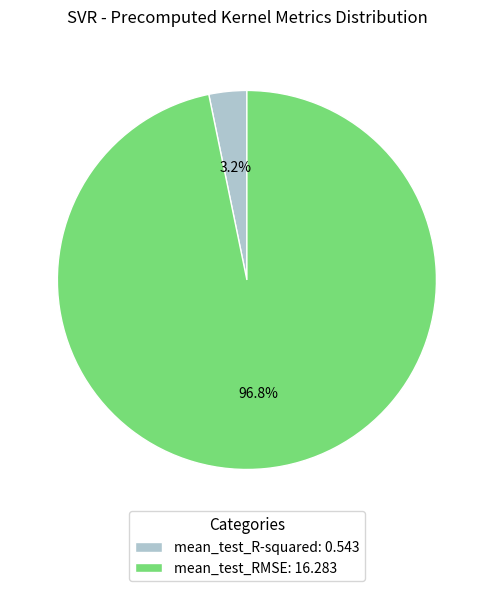

To the nearest percent, what is the average slice percentage?

50%